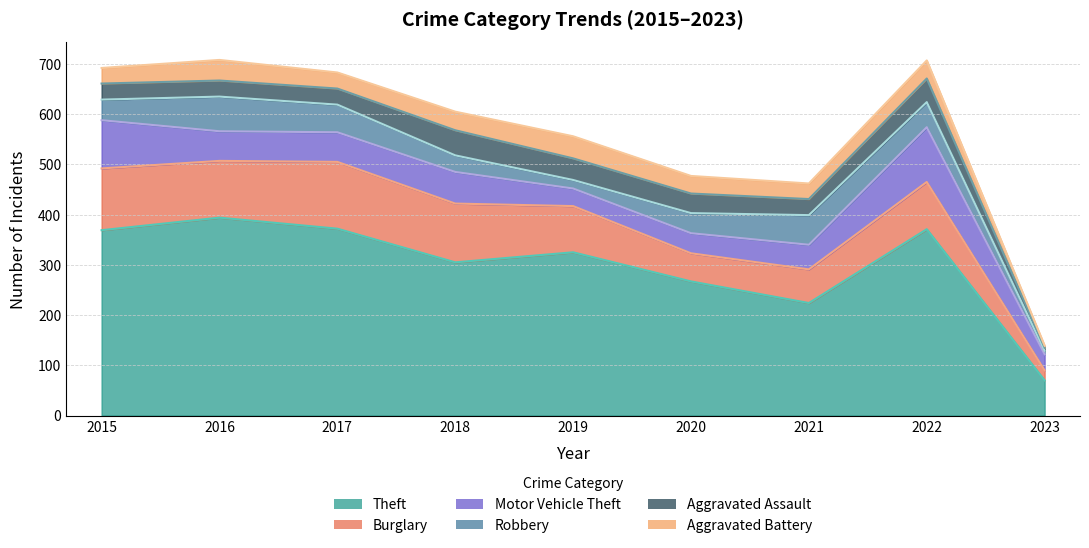

In Aggravated Assault, how many points are higher than both neighbors (excluding endpoints)?

2